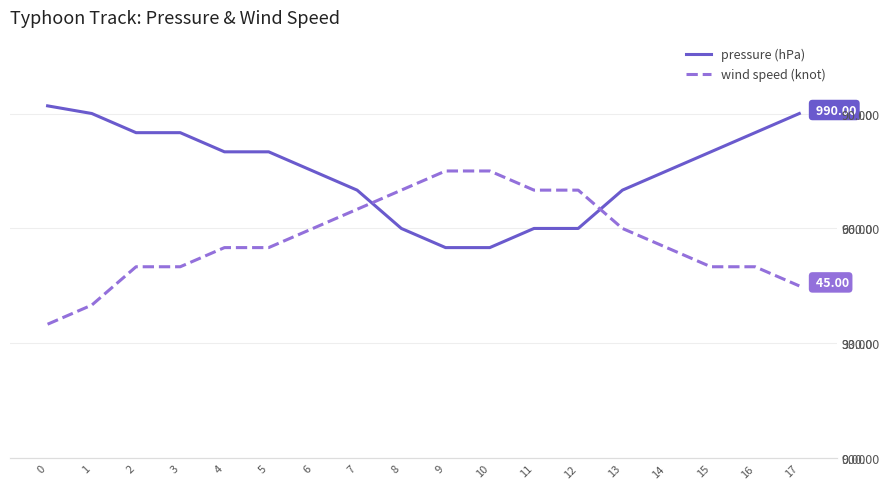

At how many categories does at least one series exceed 740?

18